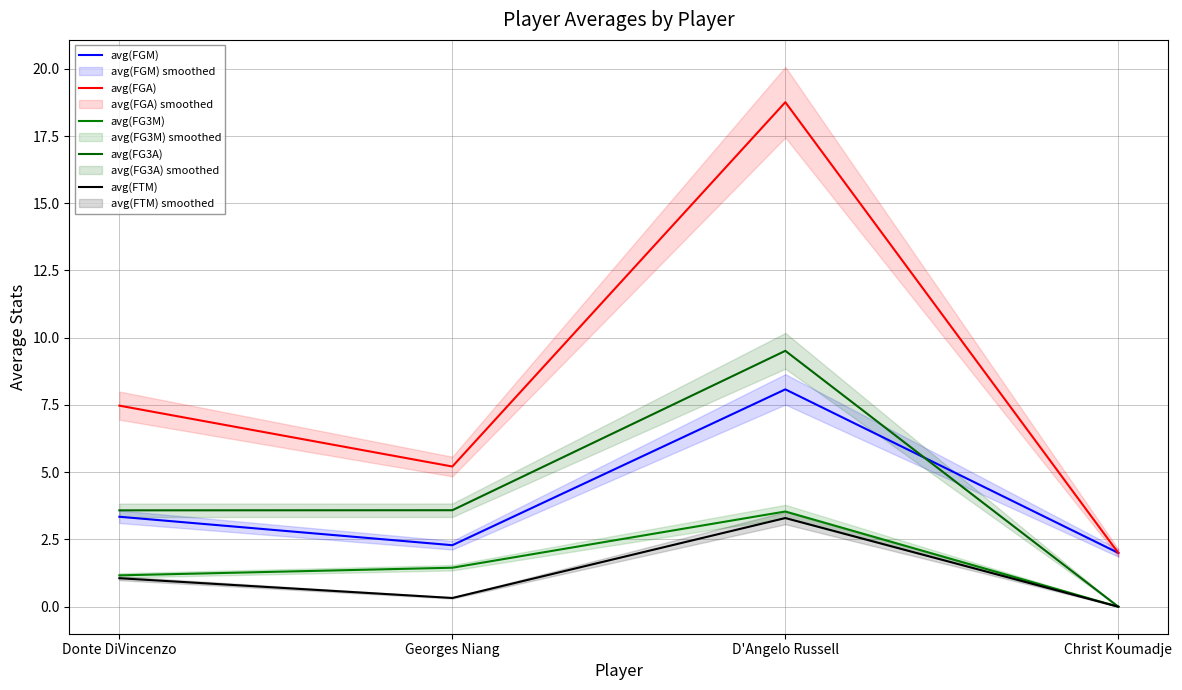

At how many categories does at least one series exceed 14?

1